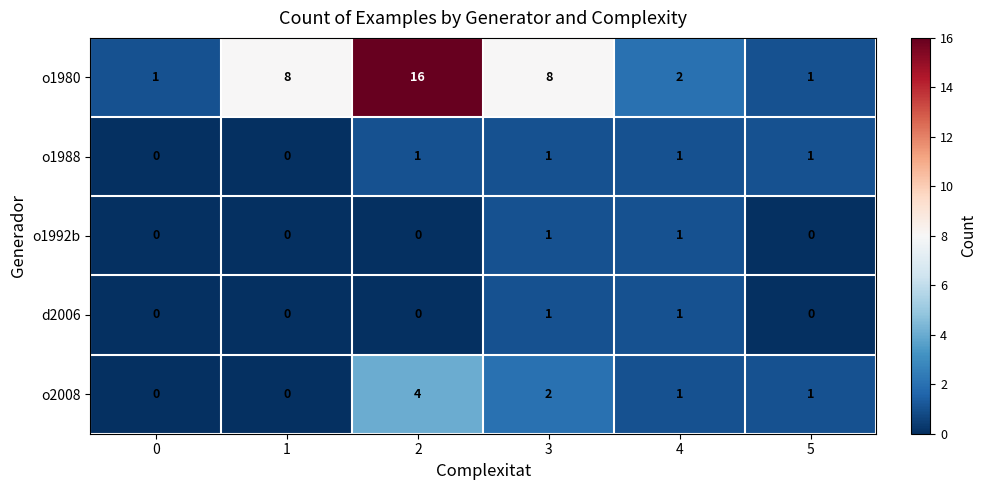

Reading left to right, transcribe all the data shown in this chart.

o1980: 0=1	1=8	2=16	3=8	4=2	5=1
o1988: 0=0	1=0	2=1	3=1	4=1	5=1
o1992b: 0=0	1=0	2=0	3=1	4=1	5=0
d2006: 0=0	1=0	2=0	3=1	4=1	5=0
o2008: 0=0	1=0	2=4	3=2	4=1	5=1